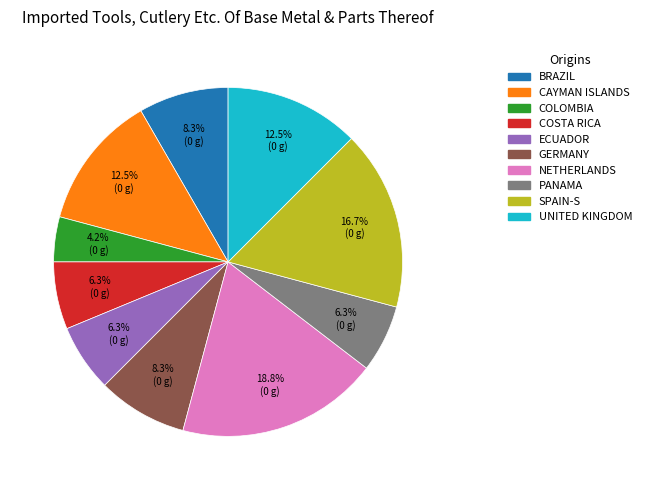

Is there any slice that represents more than half of the pie?

No